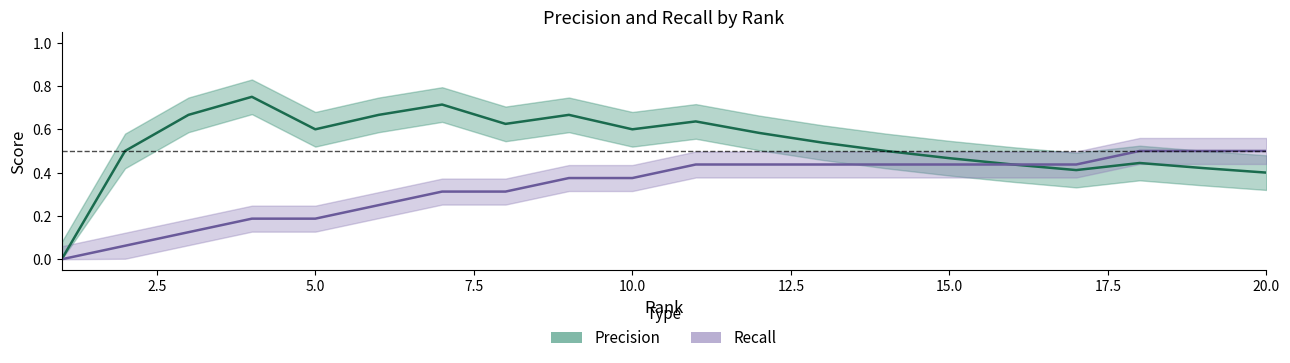

How many data points in Precision are above 0?

19